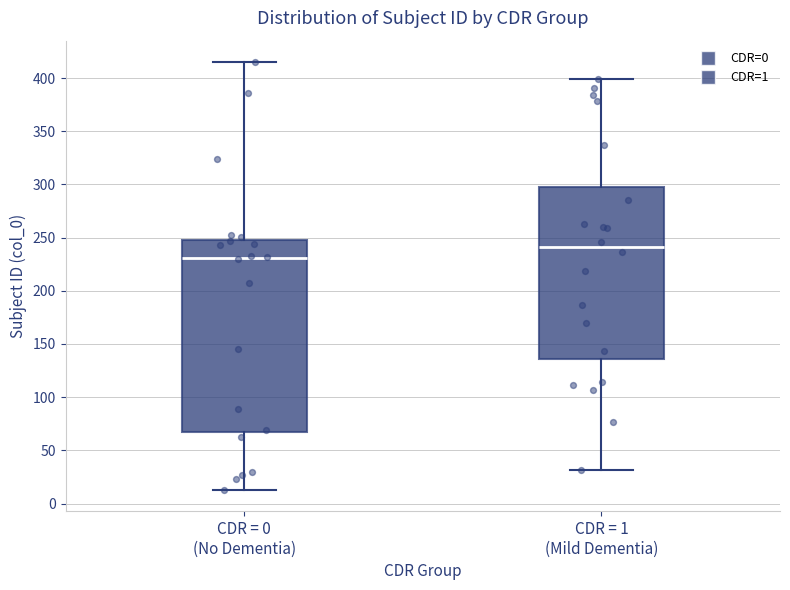

Which box has the lowest median line?

CDR = 0 (No Dementia)